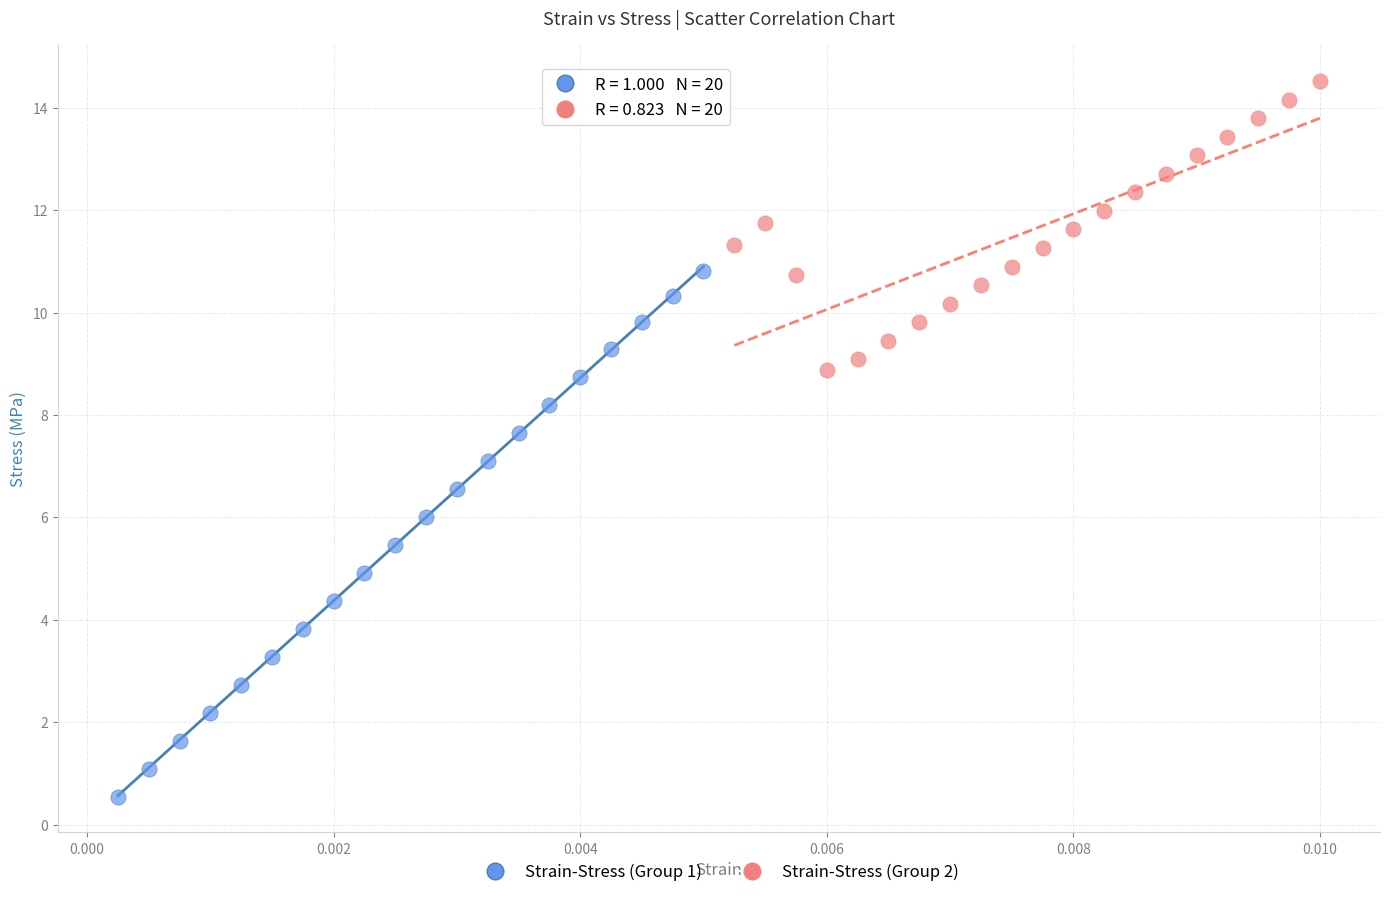

Which series has the widest spread of Y values?

Strain-Stress (Group 1)